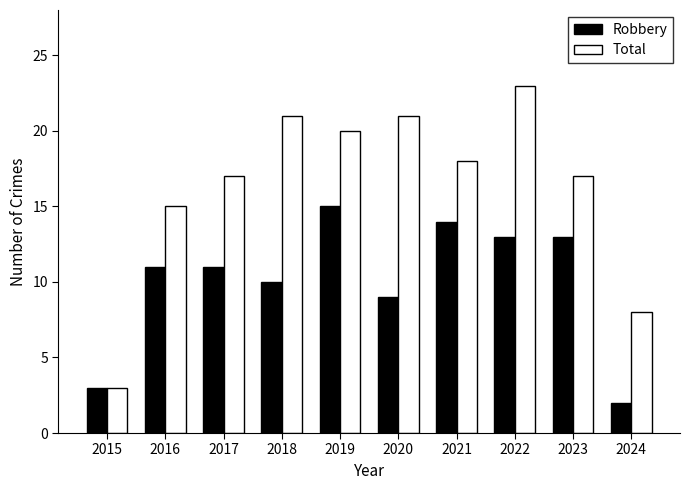

The value of Total at 2018 is 21. True or false?

True